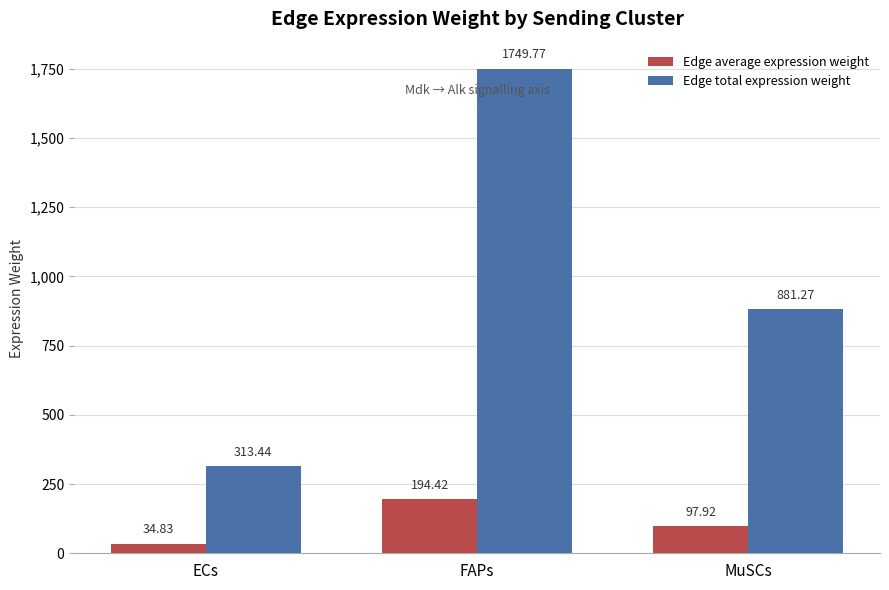

What is the lowest value of the Edge total expression weight series?

313.4